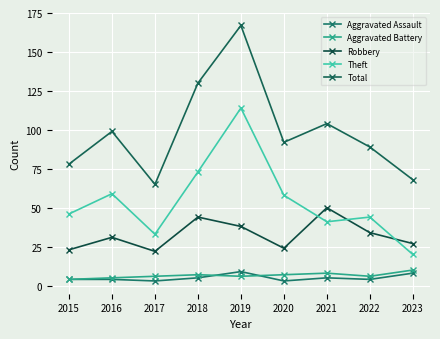

True or false: Total has more than 1 interior local peaks.

True